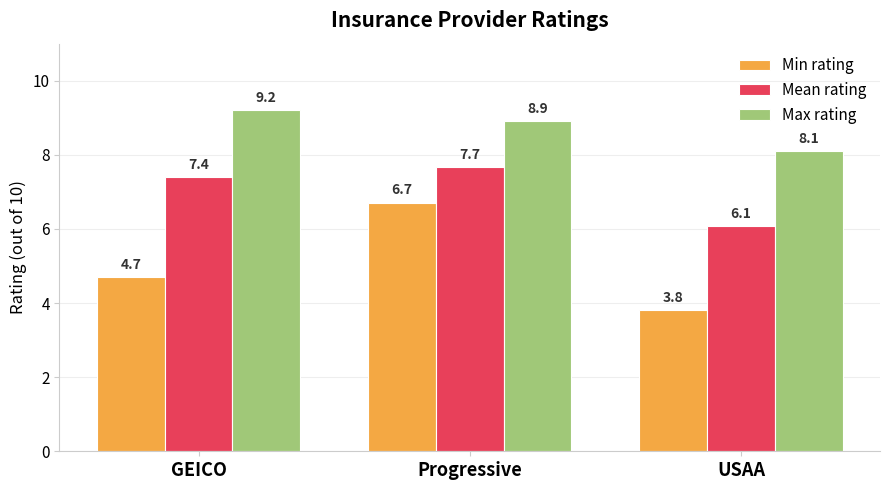

What is the label of the 1st bar from the right?

USAA